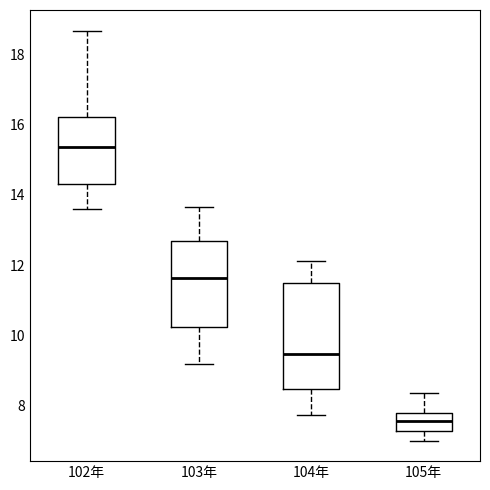

Comparing the boxes themselves (not the whiskers), which one is the tallest?

104年